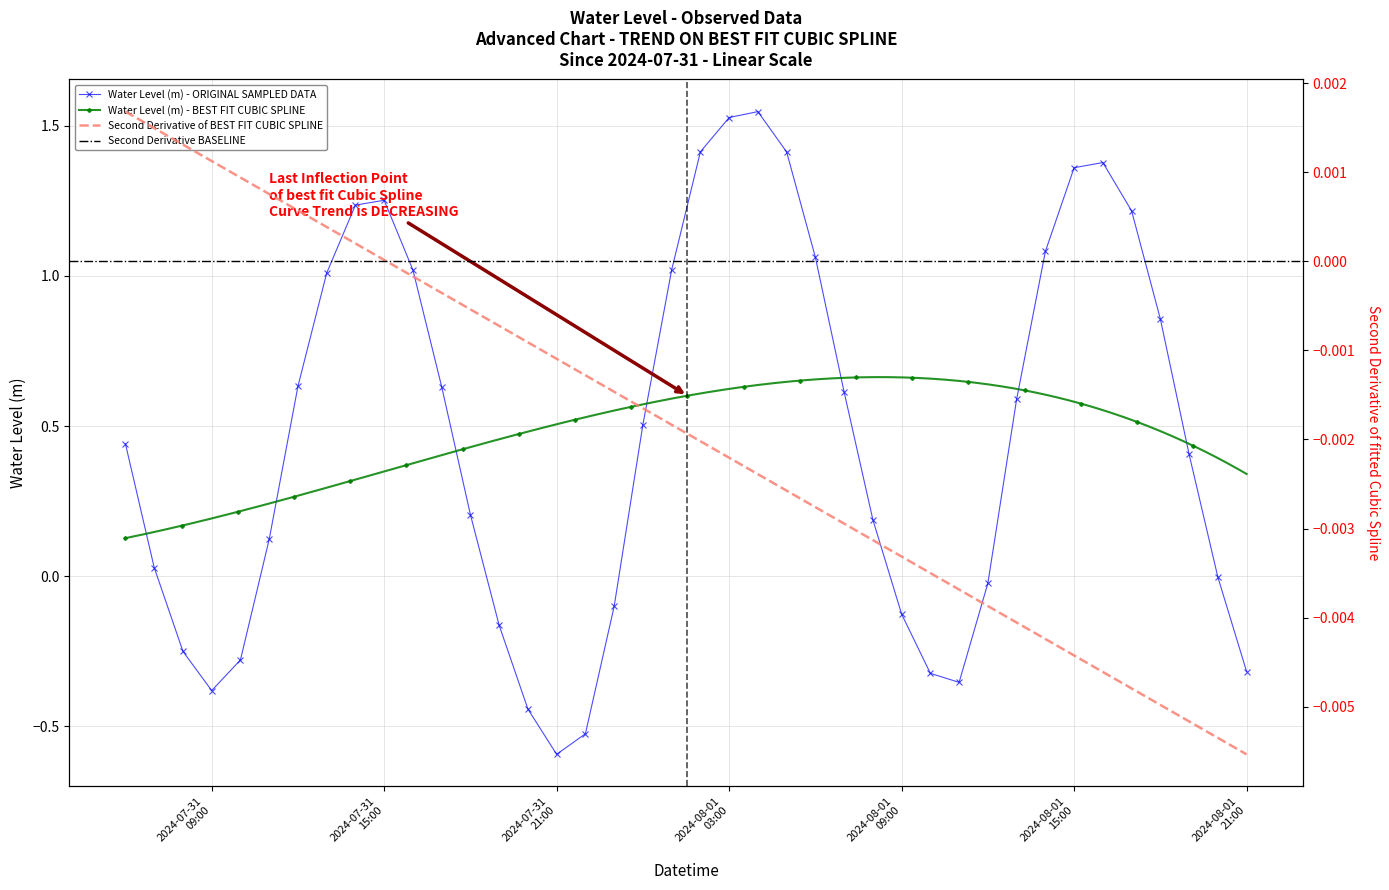

True or false: Water Level (m) - ORIGINAL SAMPLED DATA has more than 1 points higher than both neighbors.

True